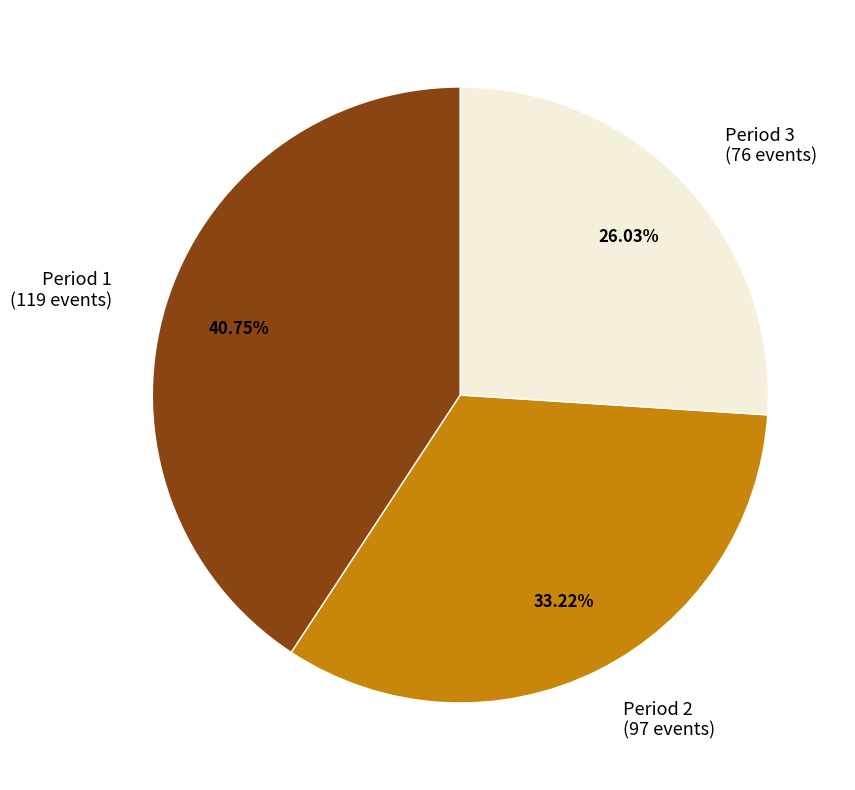

To the nearest percent, what is the combined percentage of Period 1 and Period 2?

74%